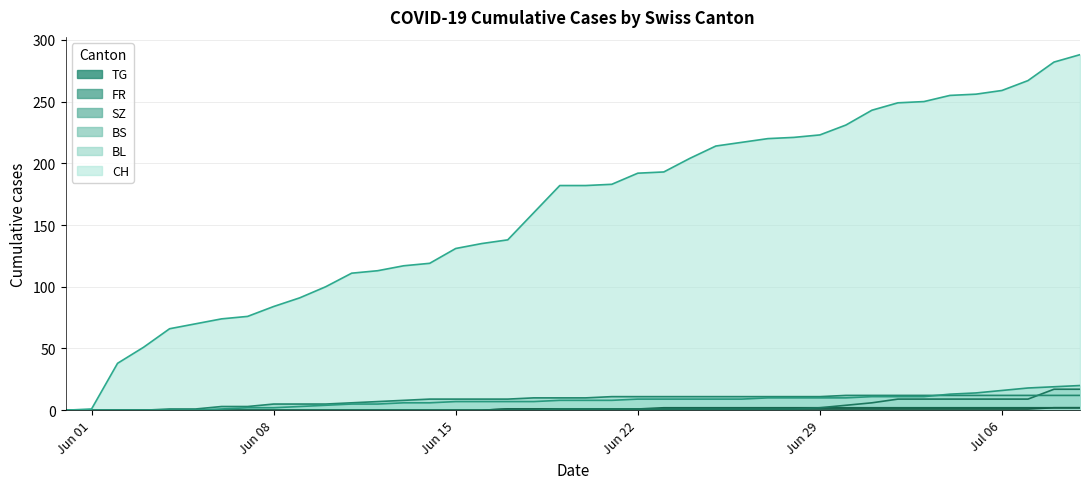

What is the maximum value for FR?

2